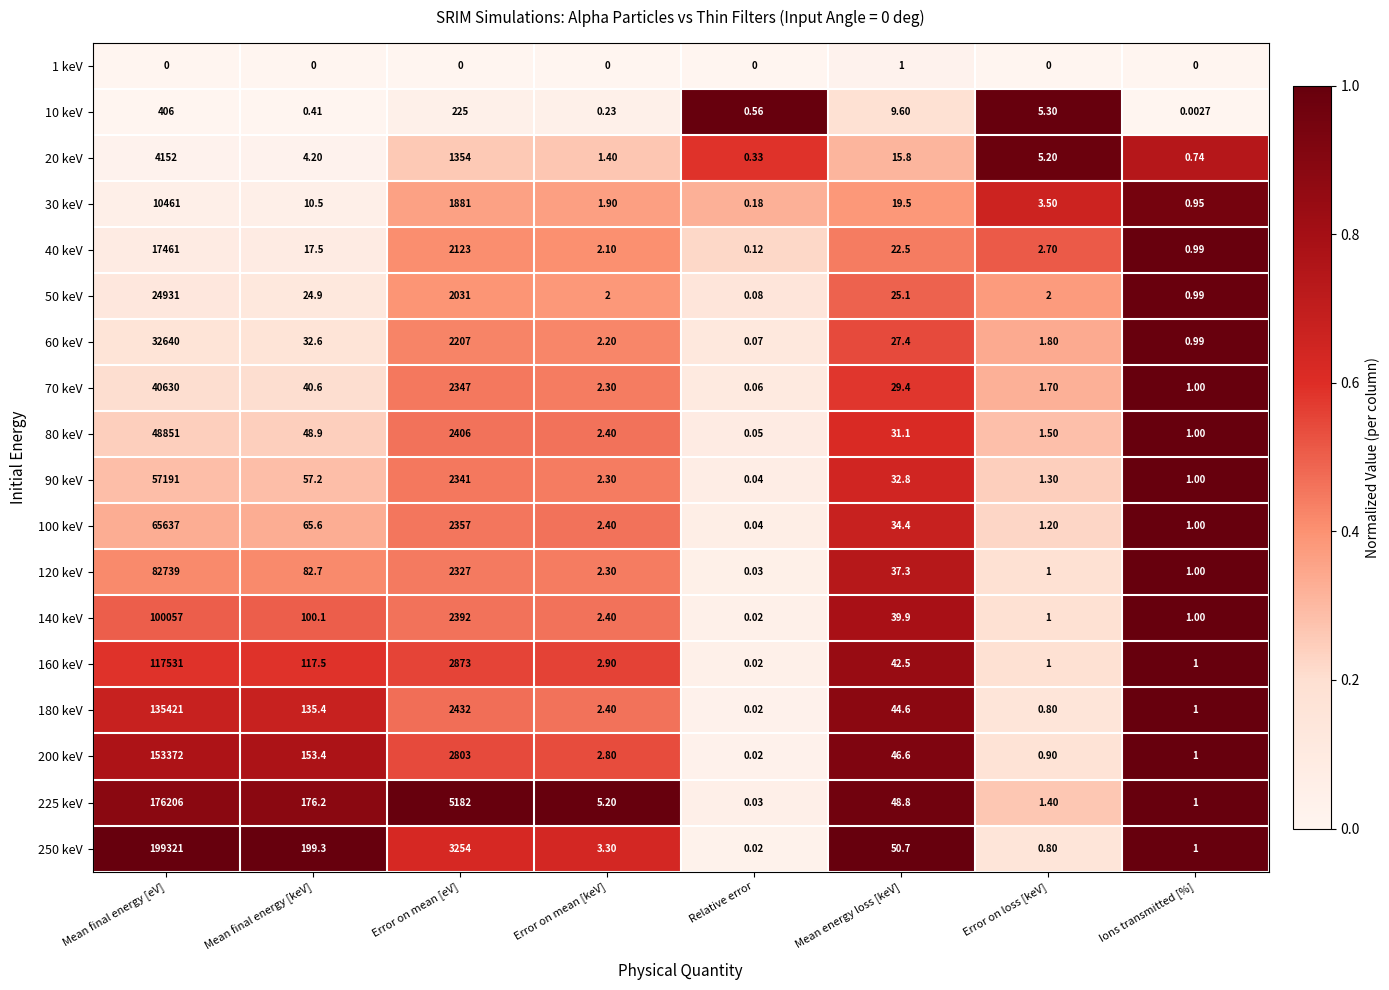

How many series are shown in this chart?

18